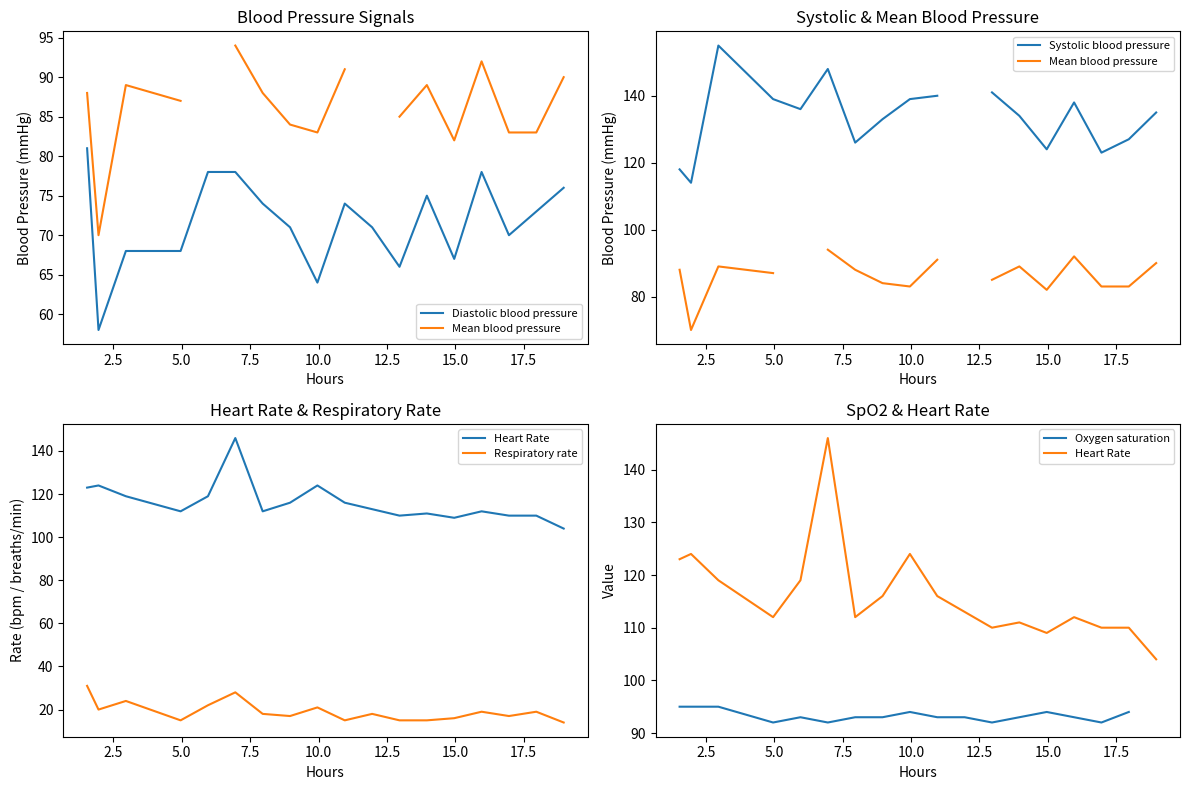

What is the maximum value for Diastolic blood pressure?

81